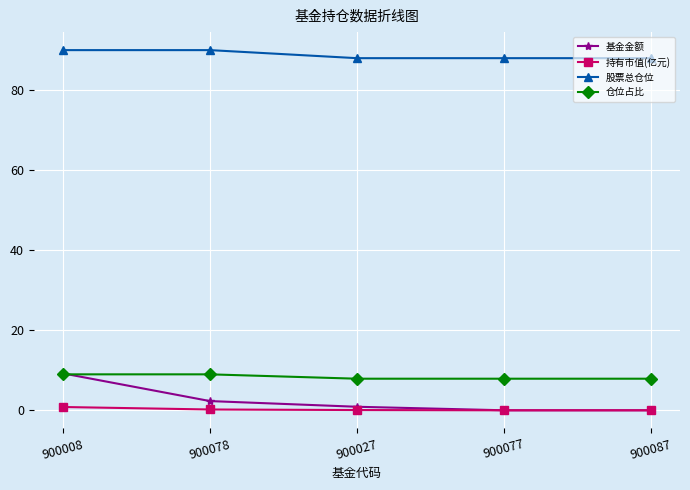

Which series has the widest spread of values?

基金金额